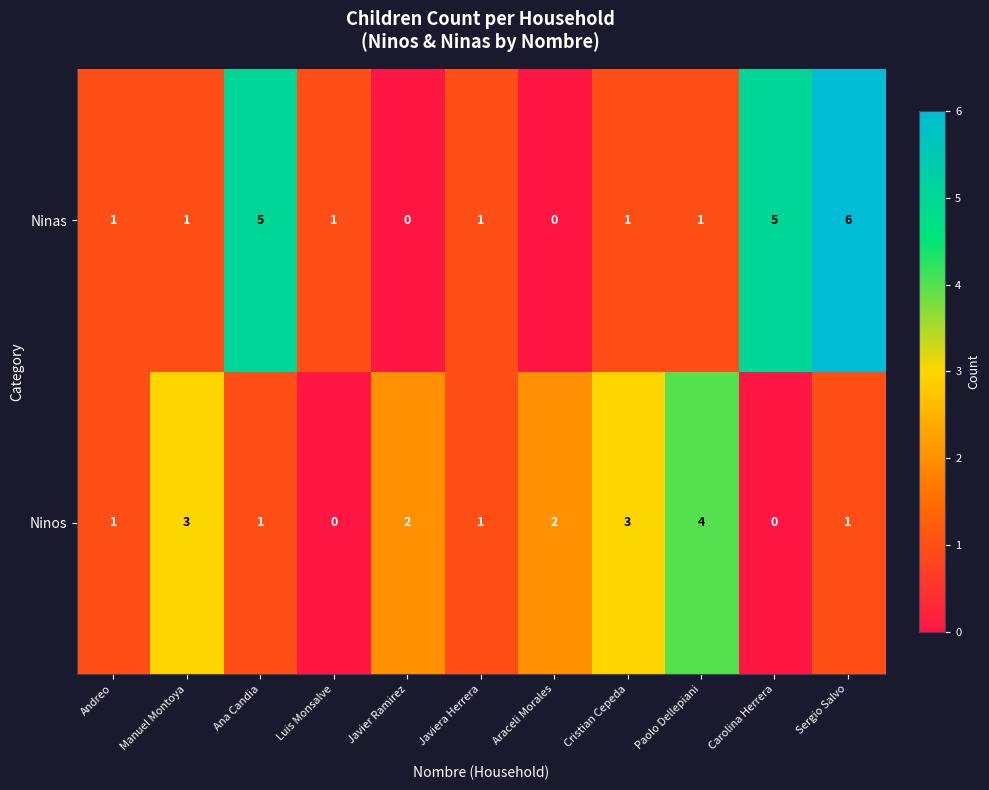

Which series has the largest total across all categories?

Ninas